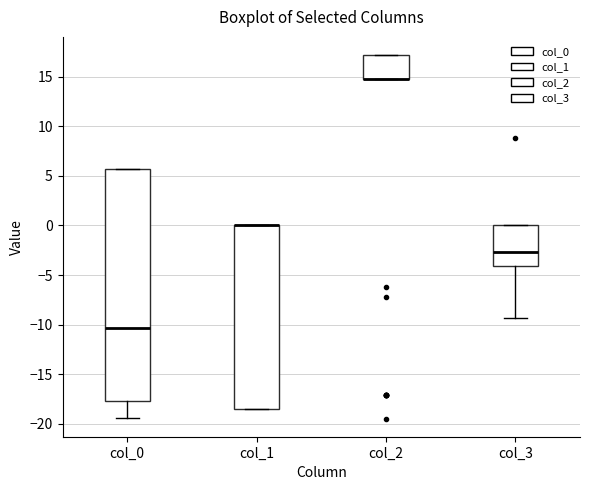

Comparing the boxes themselves (not the whiskers), which one is the tallest?

col_0